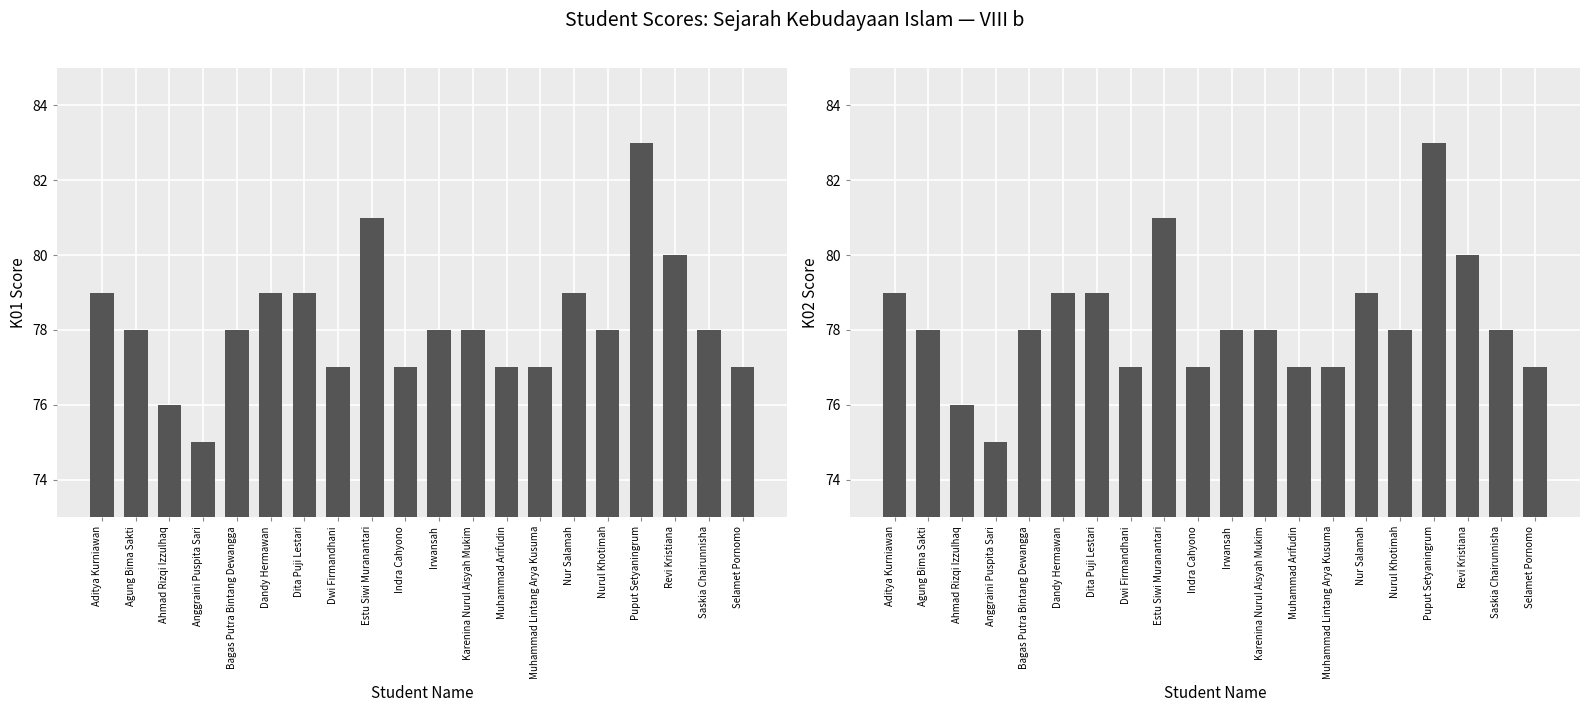

What is the difference between the second highest and second lowest values in the K01 series?

5